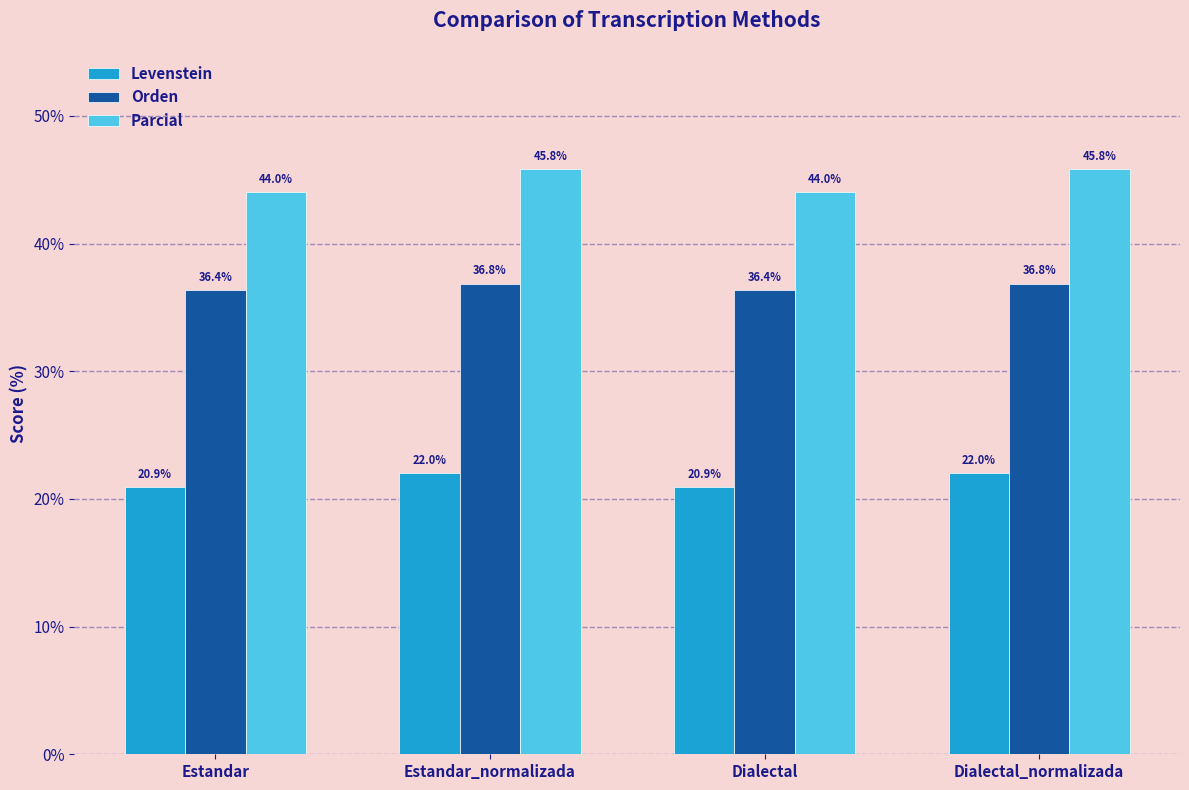

What position from the right is Estandar?

4